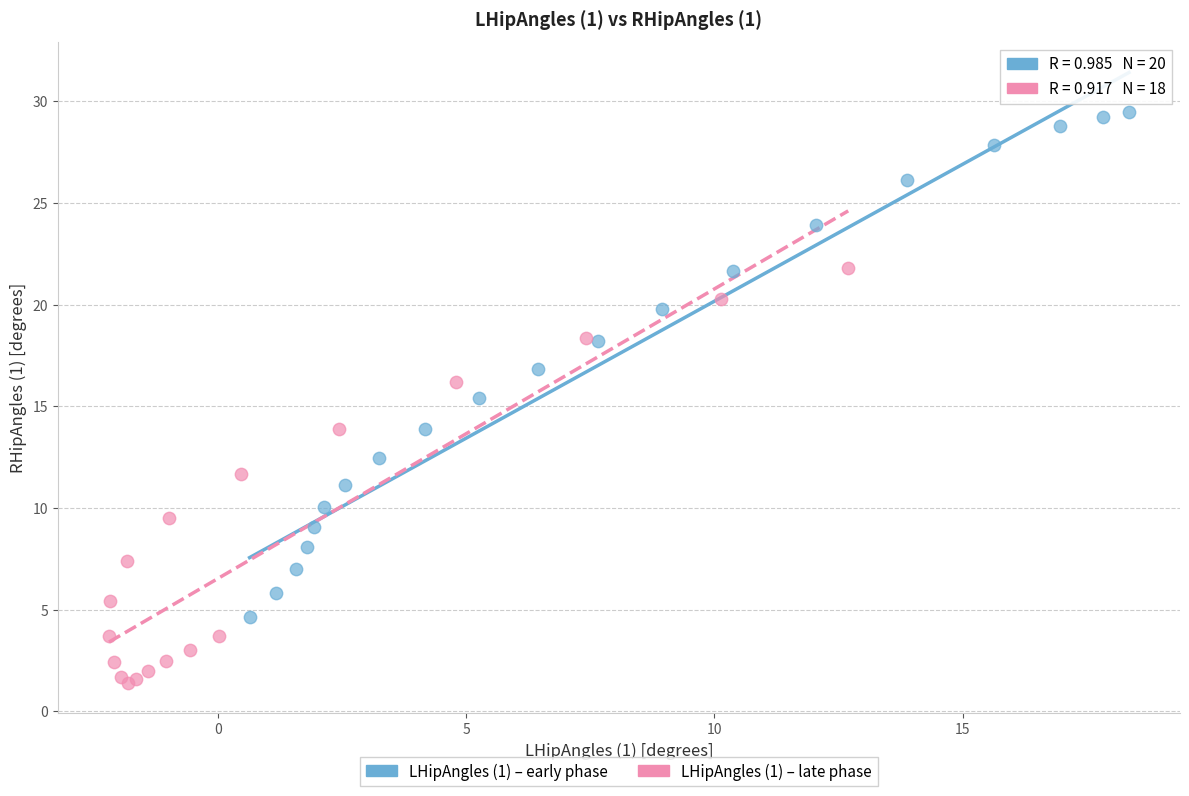

Which series has the largest Y range (max minus min)?

LHipAngles (1) – early phase